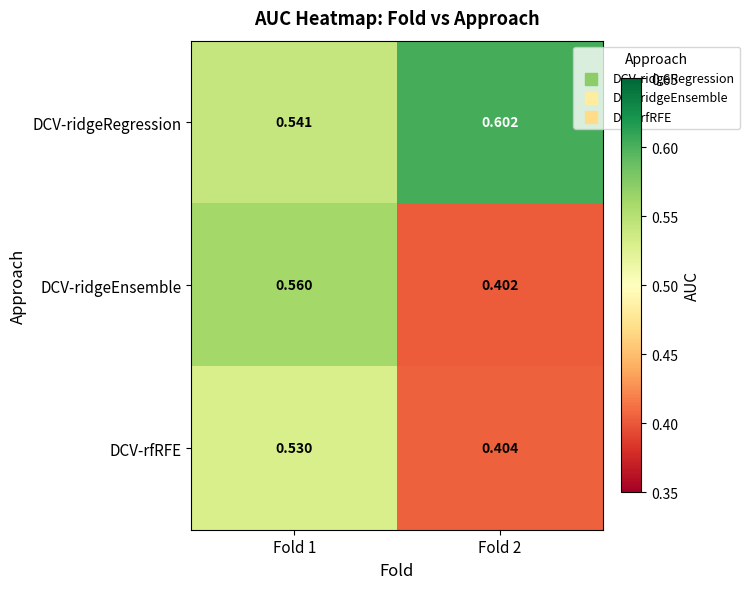

How many series are shown in this chart?

3